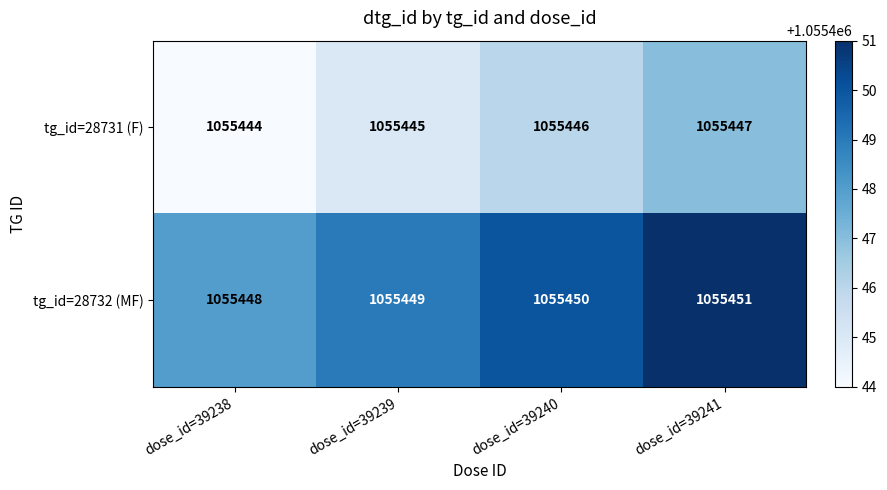

What is the spread (max minus min) of values at dose_id=39241?

4